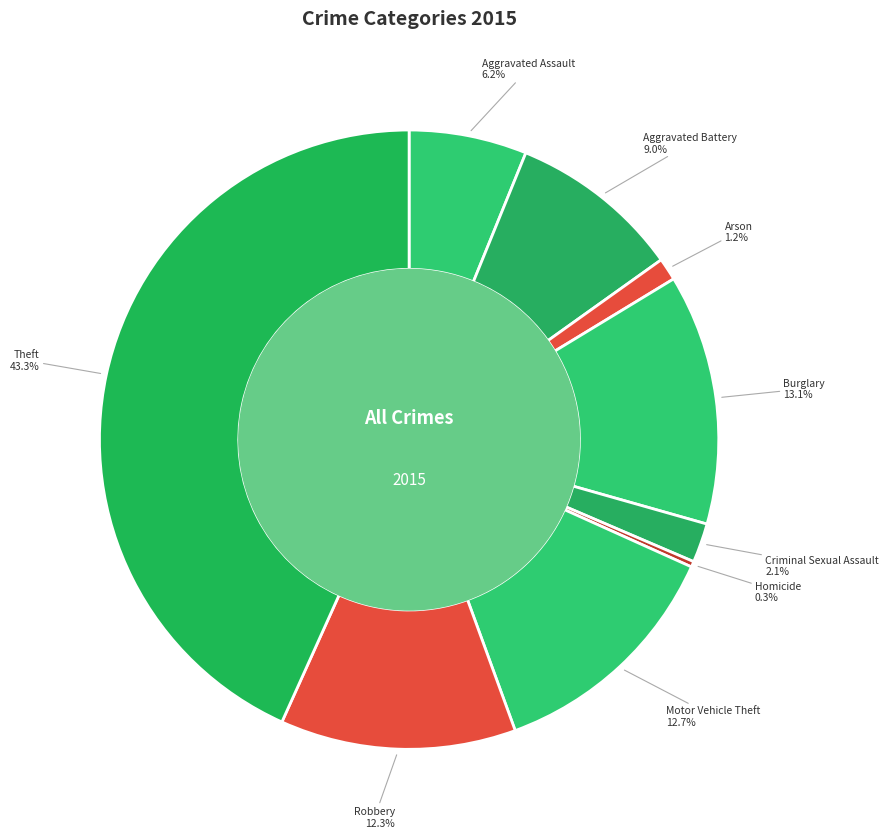

To the nearest percent, what is the average slice percentage?

11%